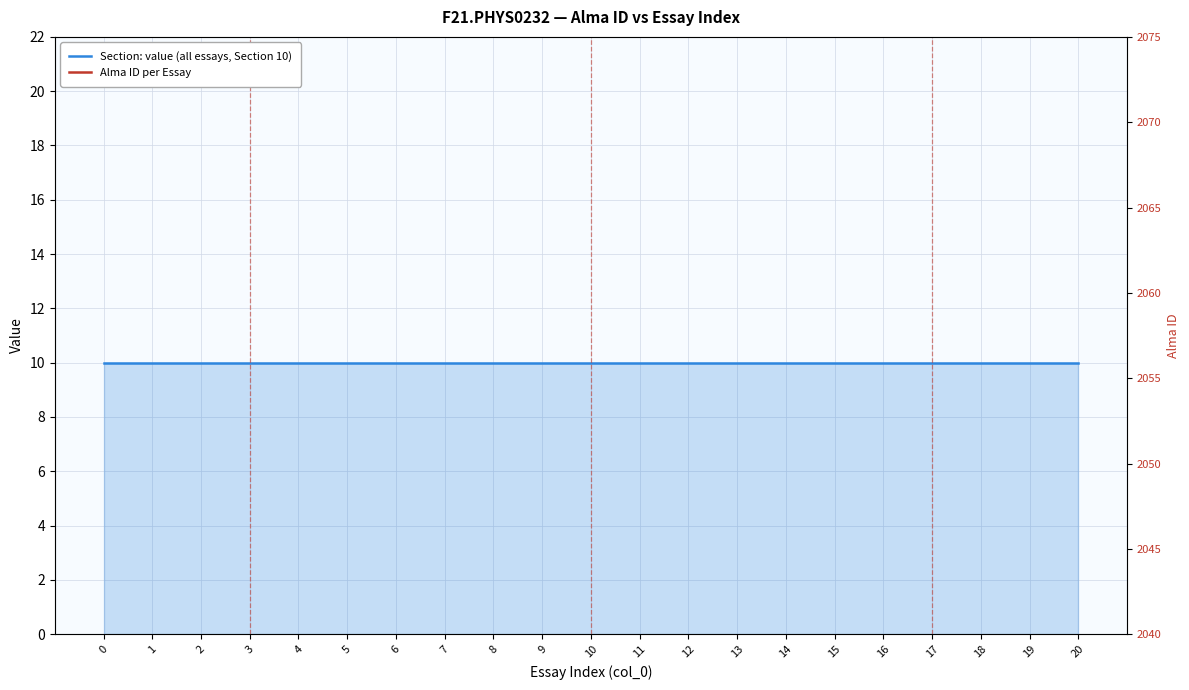

Reading left to right, extract all data points from this chart.

Section: value (all essays, Section 10): 10	10	10	10	10	10	10	10	10	10	10	10	10	10	10	10	10	10	10	10	10
Alma ID per Essay: 2052	2060	2057	2048	2066	2050	2063	2061	2055	2065	2064	2056	2068	2047	2059	2070	2062	2051	2049	2053	2054